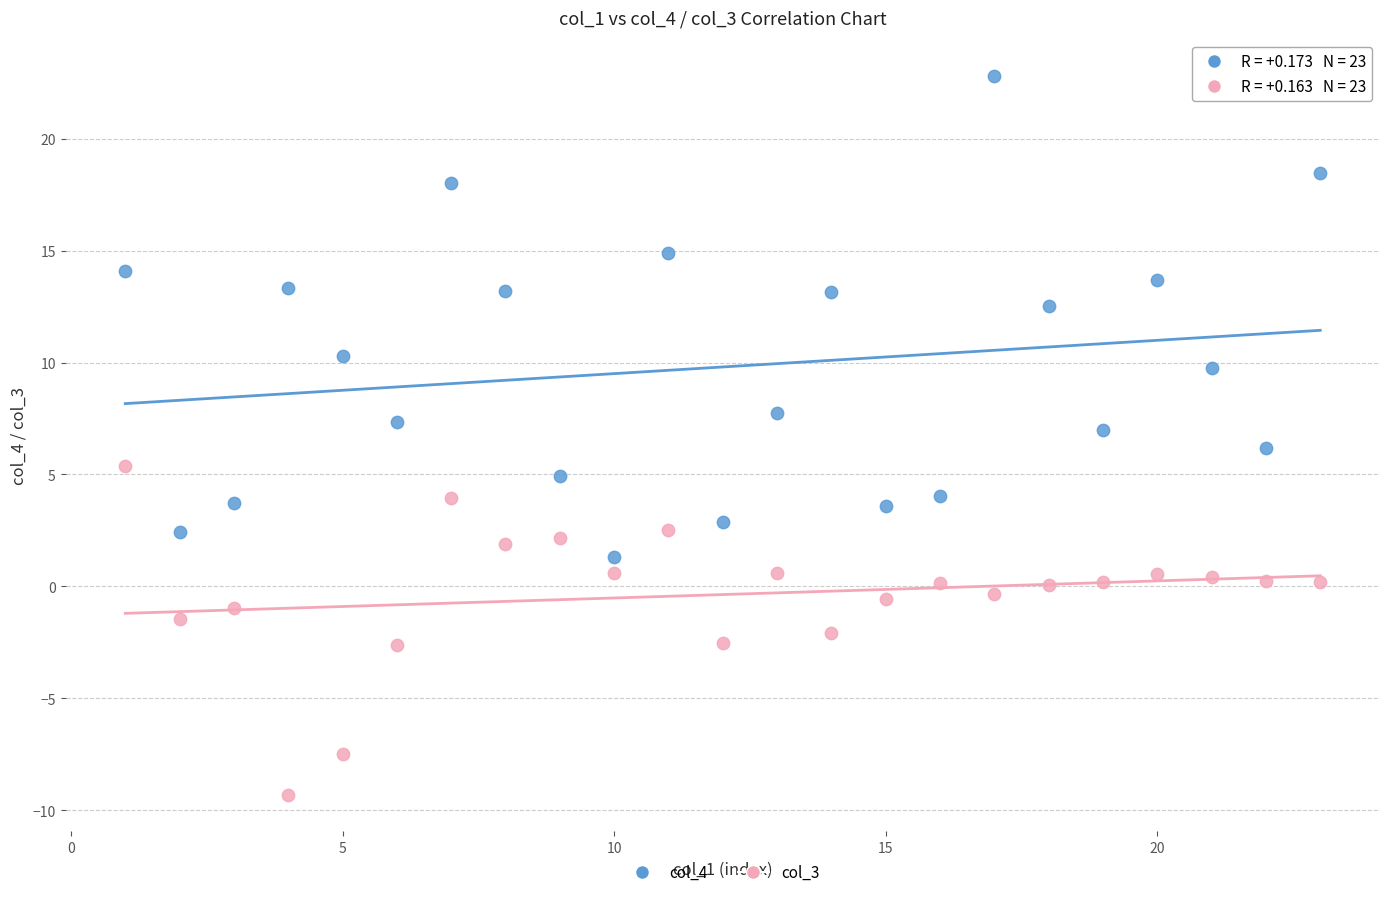

Across all data points, what is the range of Y values (max minus min)?

32.1